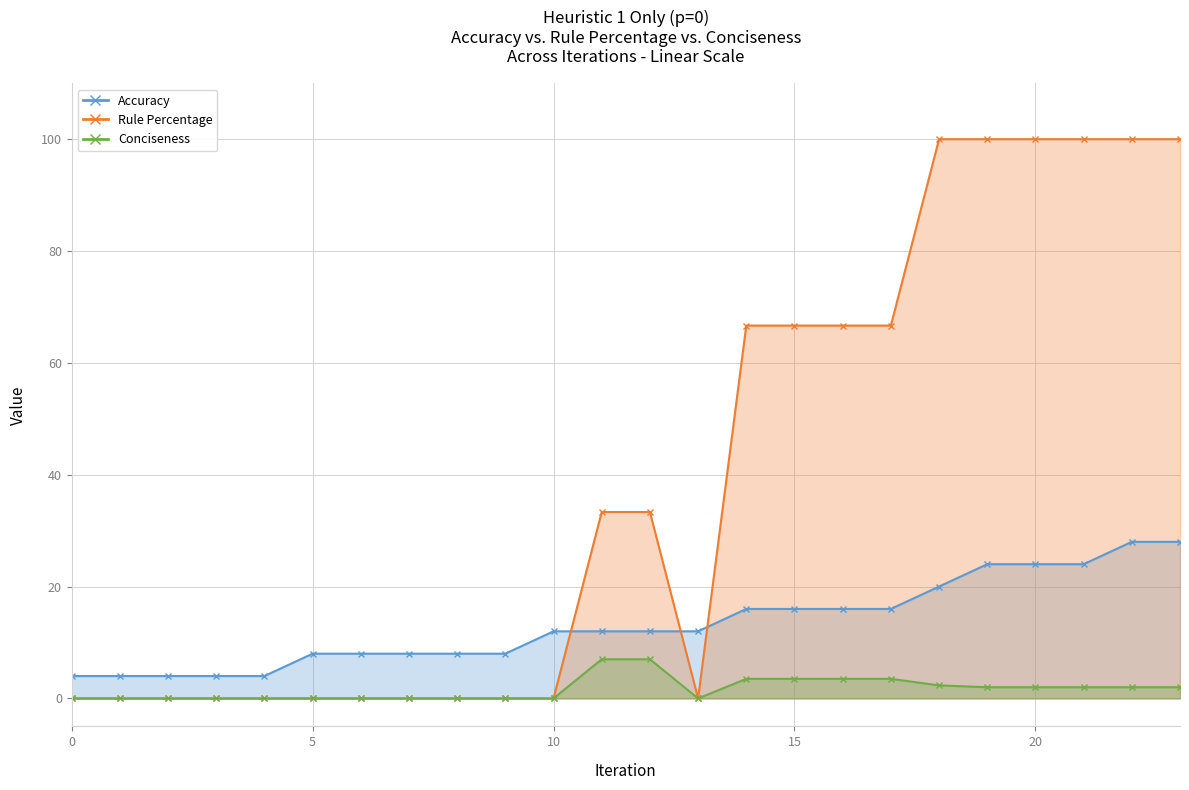

What is the sum of all Rule Percentage values?

933.3